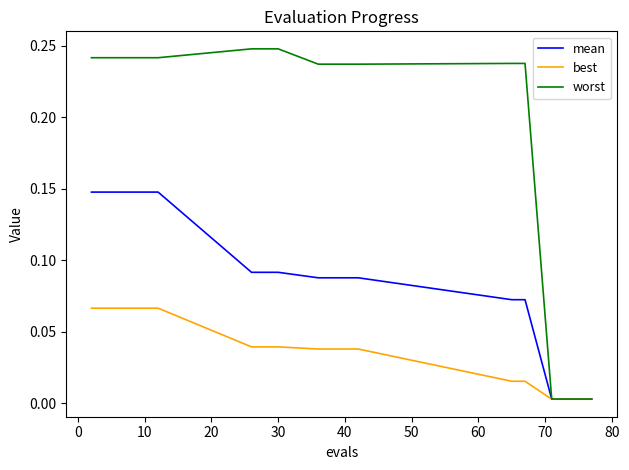

How many distinct data groups are displayed?

3